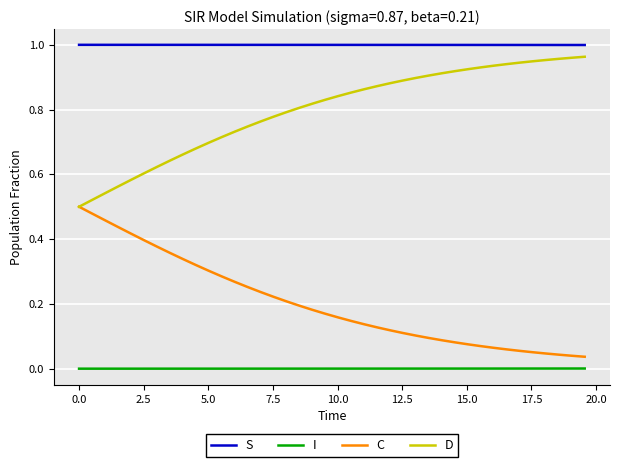

True or false: S and D cross at least once.

False